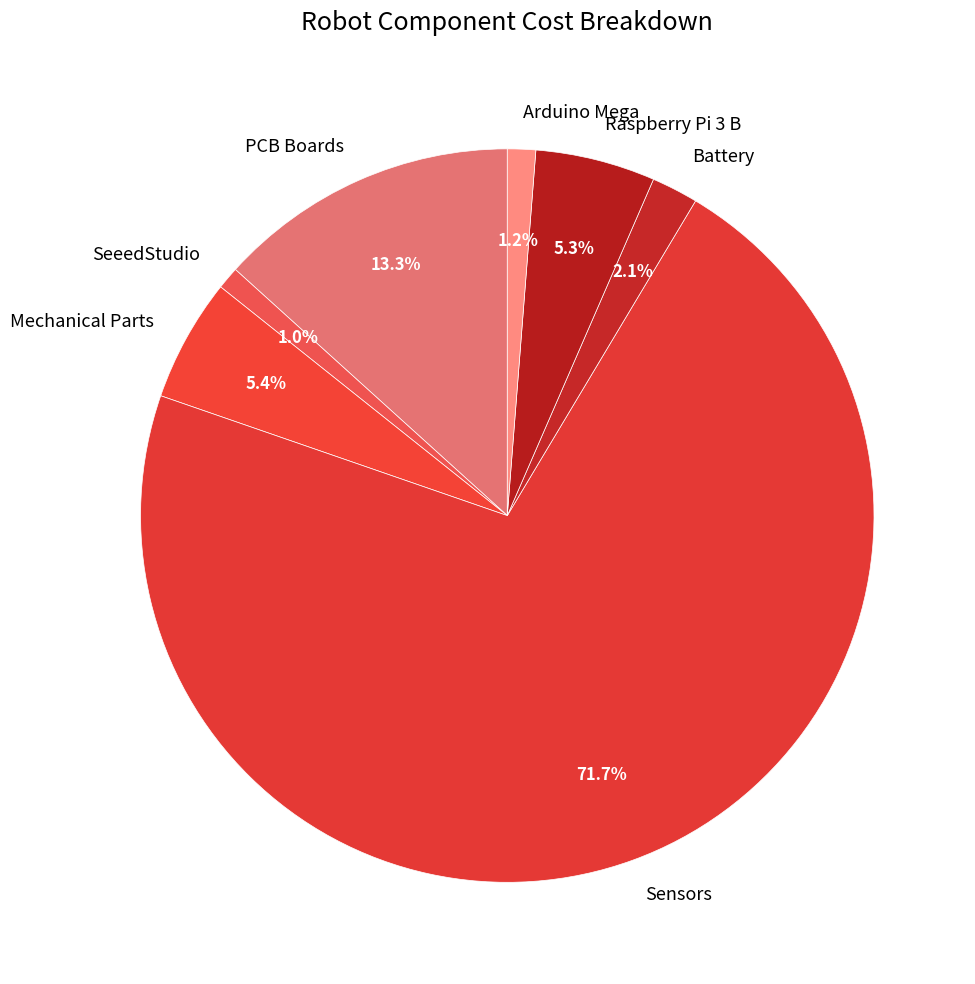

To the nearest percent, what is the combined percentage of Battery and Raspberry Pi 3 B?

7%